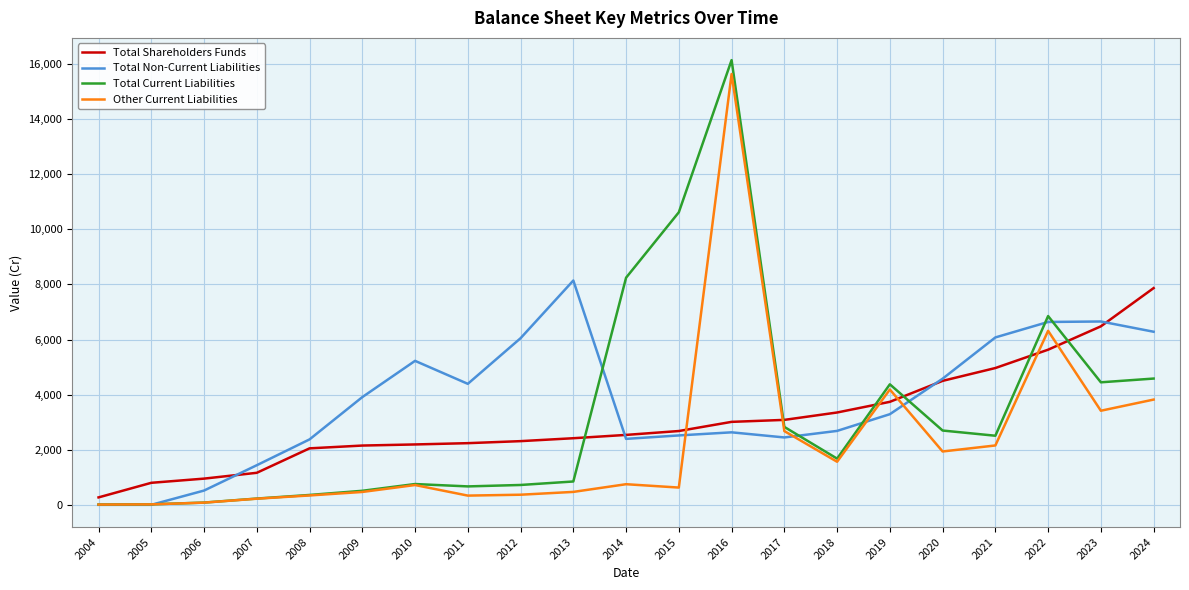

How many lines are shown in the chart?

4